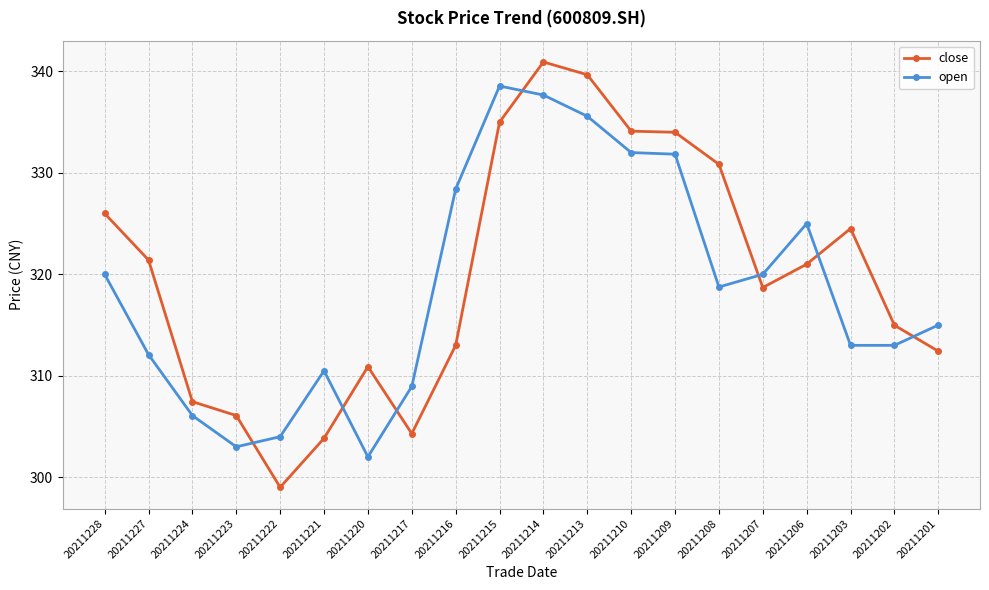

What is the approximate value of close at 20211203?

324.5